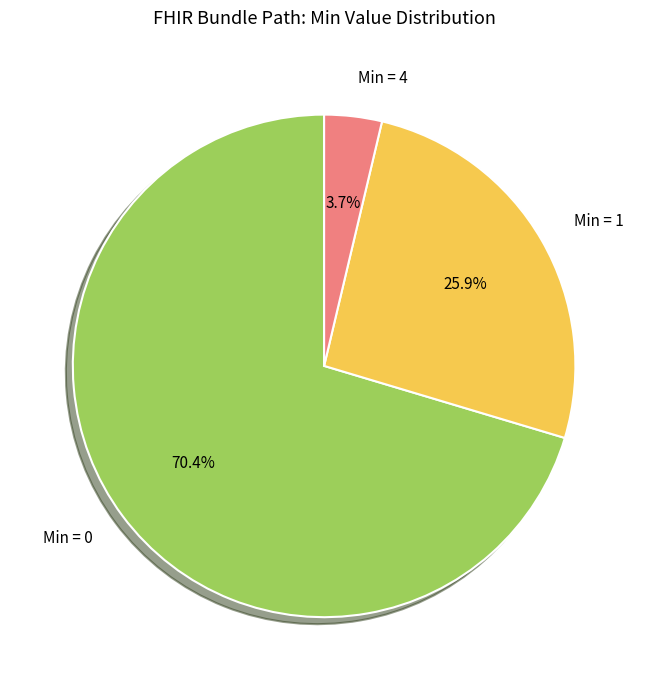

Which category has the biggest portion of the pie?

Min = 0